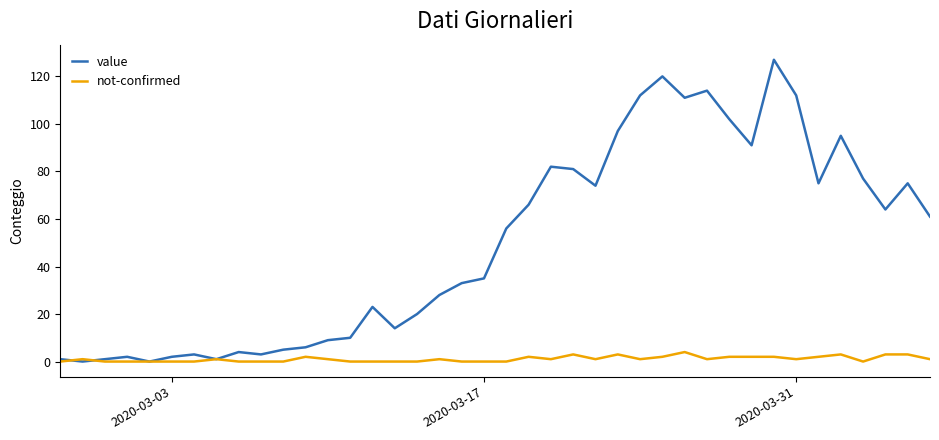

What is the highest value of the value series?

127